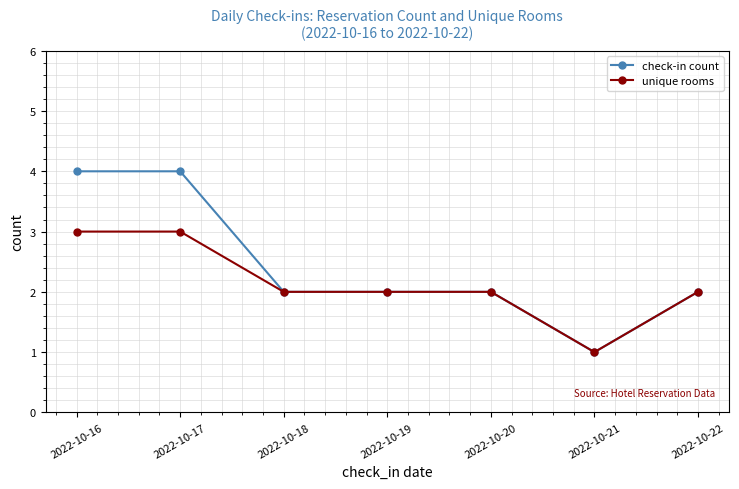

What is the greatest value displayed?

4